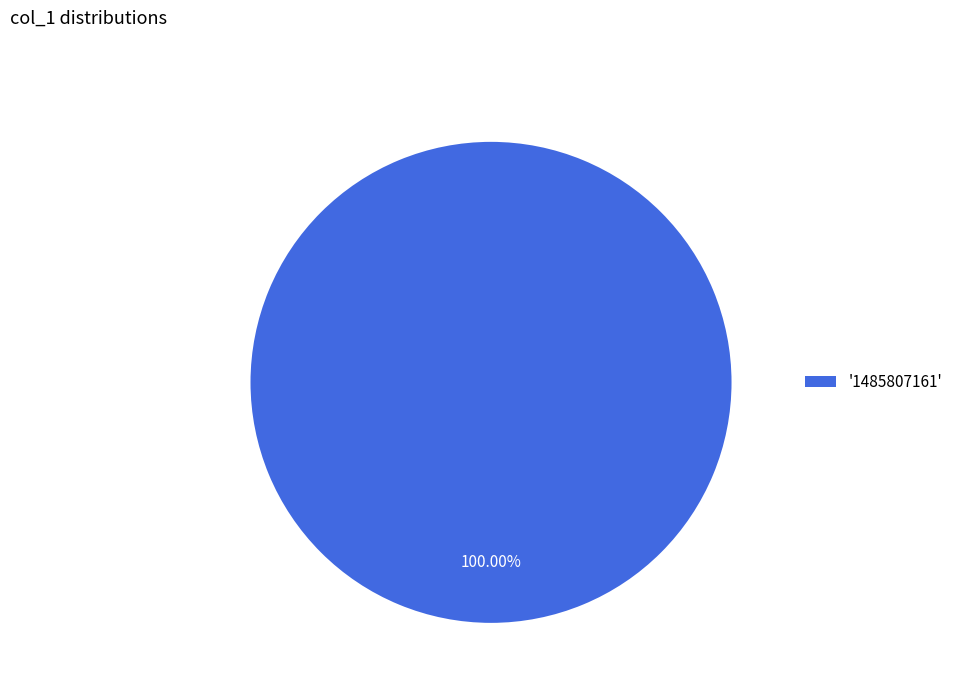

Rank the categories by value from highest to lowest.

'1485807161'